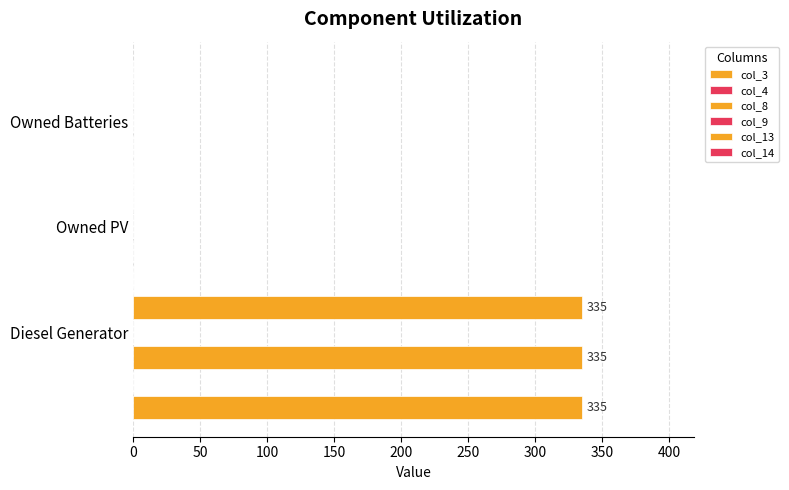

What are all the series names shown in the legend?

col_3, col_4, col_8, col_9, col_13, col_14